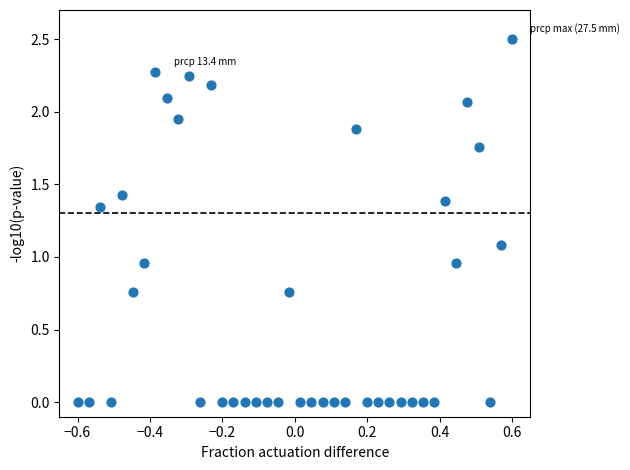

What is the range of X values (max minus min)?

1.2